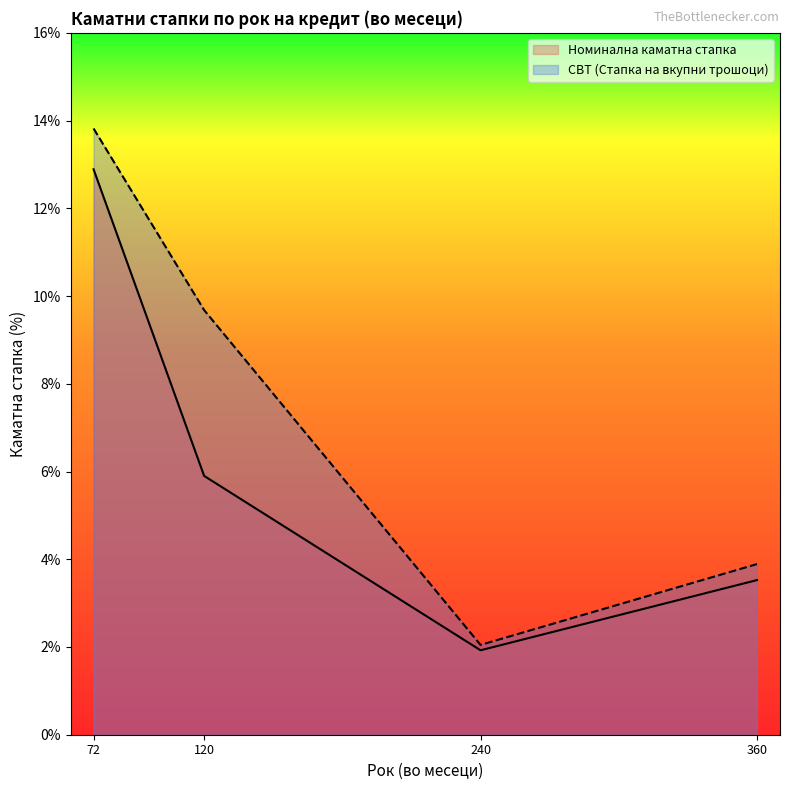

The Номинална каматна стапка series shows 9.2 at 120. True or false?

False